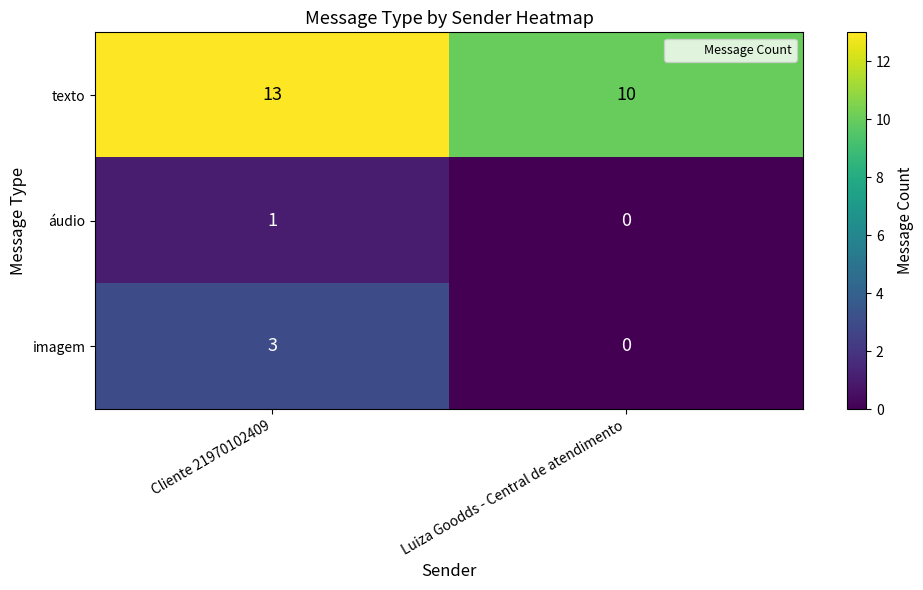

At which category is the sum across all series the highest?

Cliente 21970102409